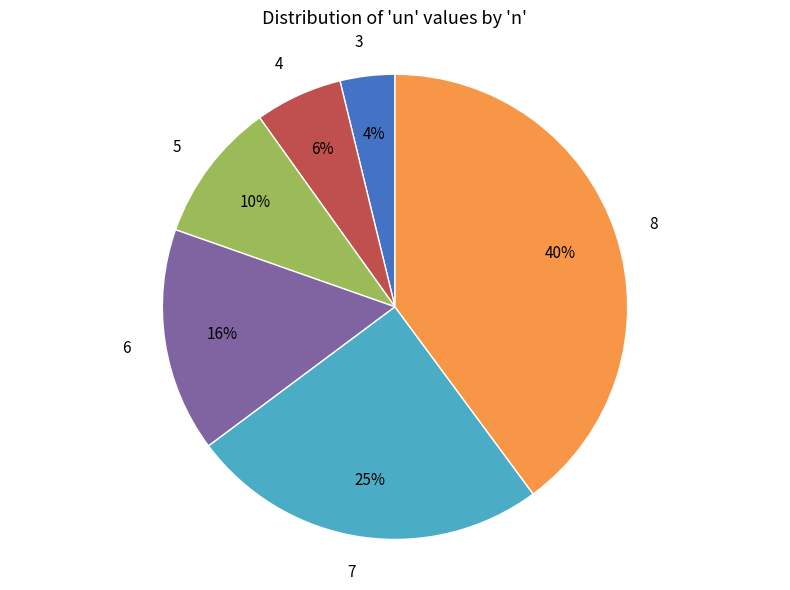

To the nearest percent, what is the average slice percentage?

17%